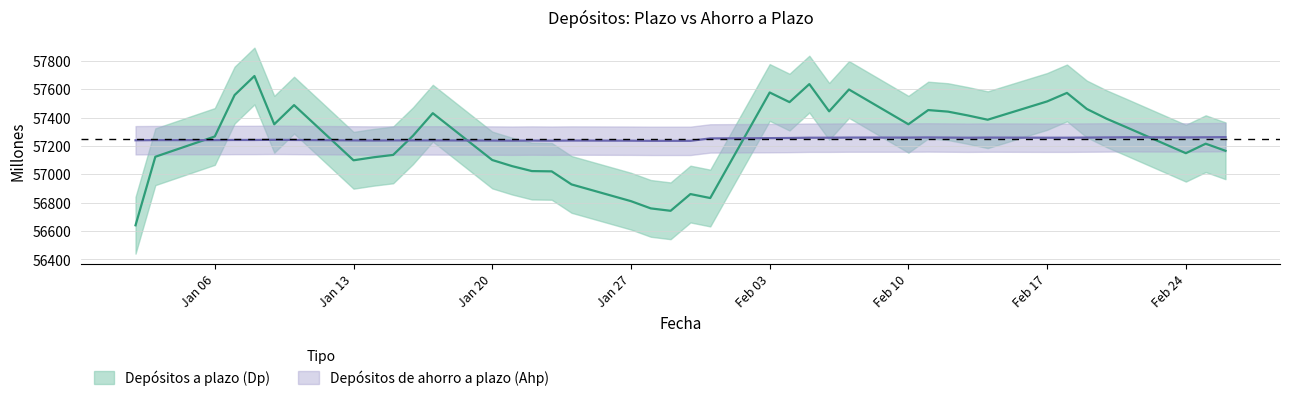

What is the lowest value of the Depósitos de ahorro a plazo (Ahp) series?

57236.2